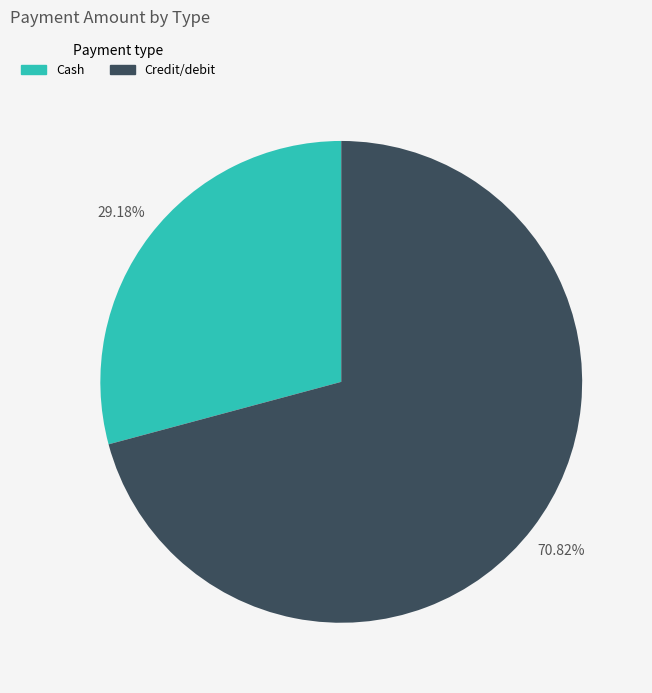

What percentage is the Cash slice, to the nearest percent?

29%